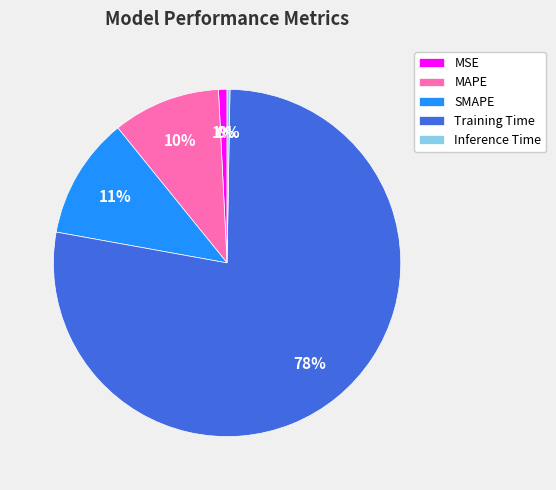

Which slice represents more than half of the pie?

Training Time